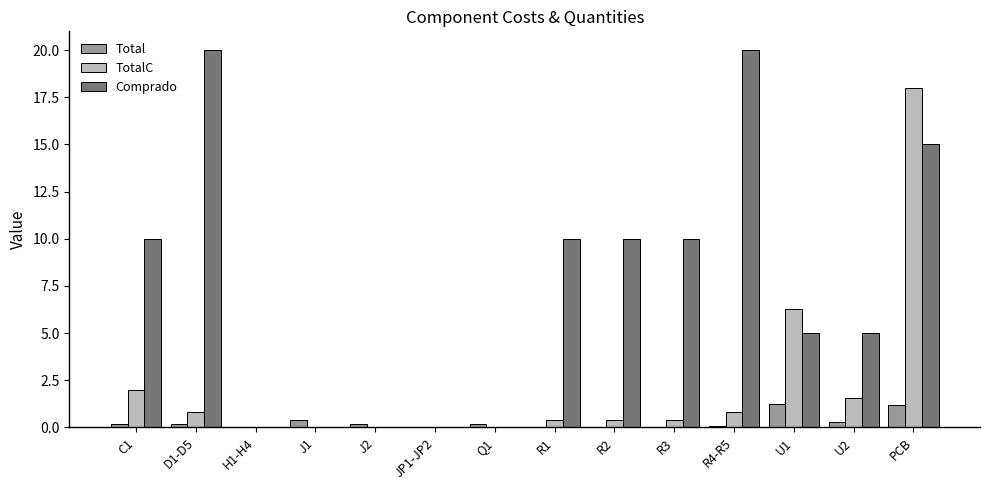

Is it true that Comprado equals 20.0 at R4-R5?

True